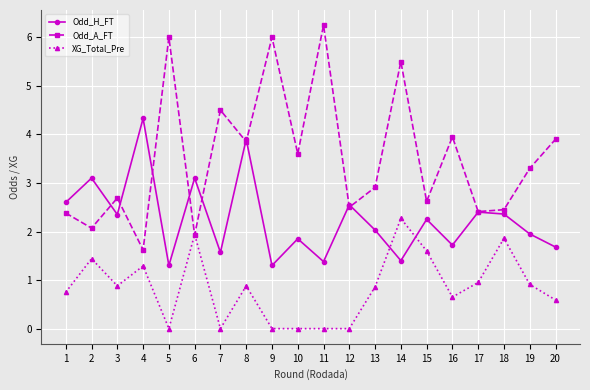

True or false: Odd_A_FT has more than 2 points higher than both neighbors.

True